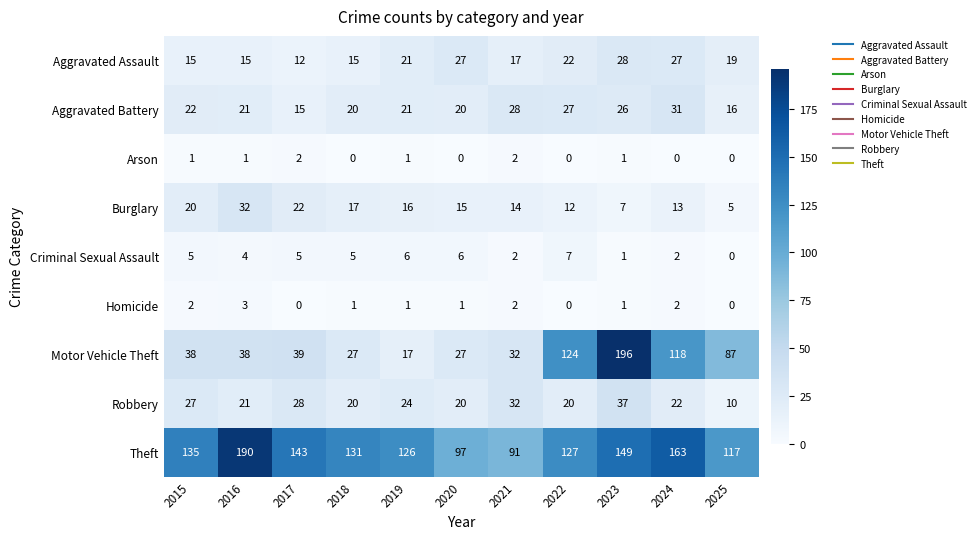

The Criminal Sexual Assault series shows 1 at 2023. True or false?

True